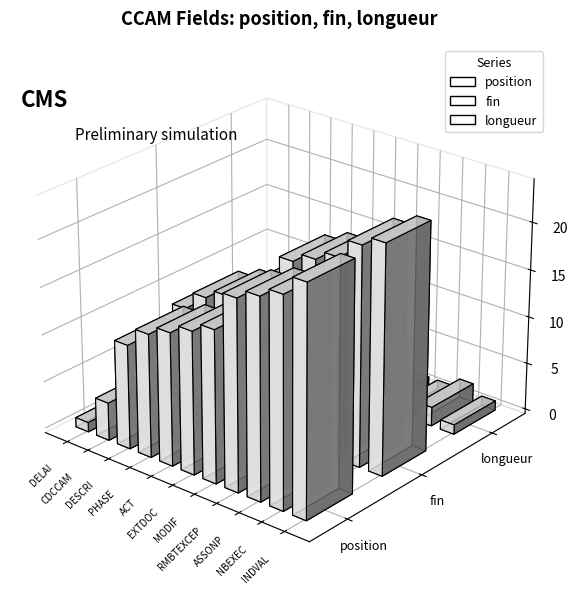

How many data points in position are above 15?

5